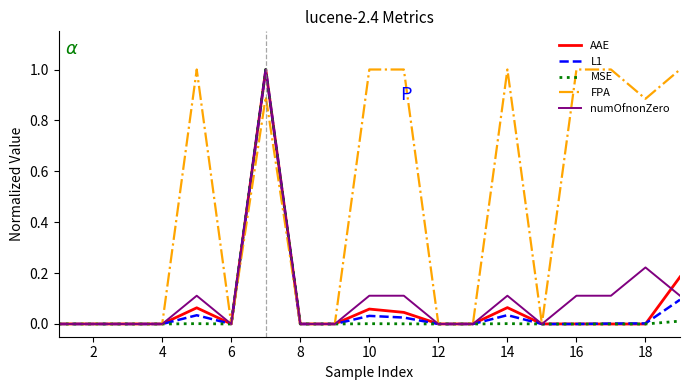

Which series has the largest total across all categories?

FPA